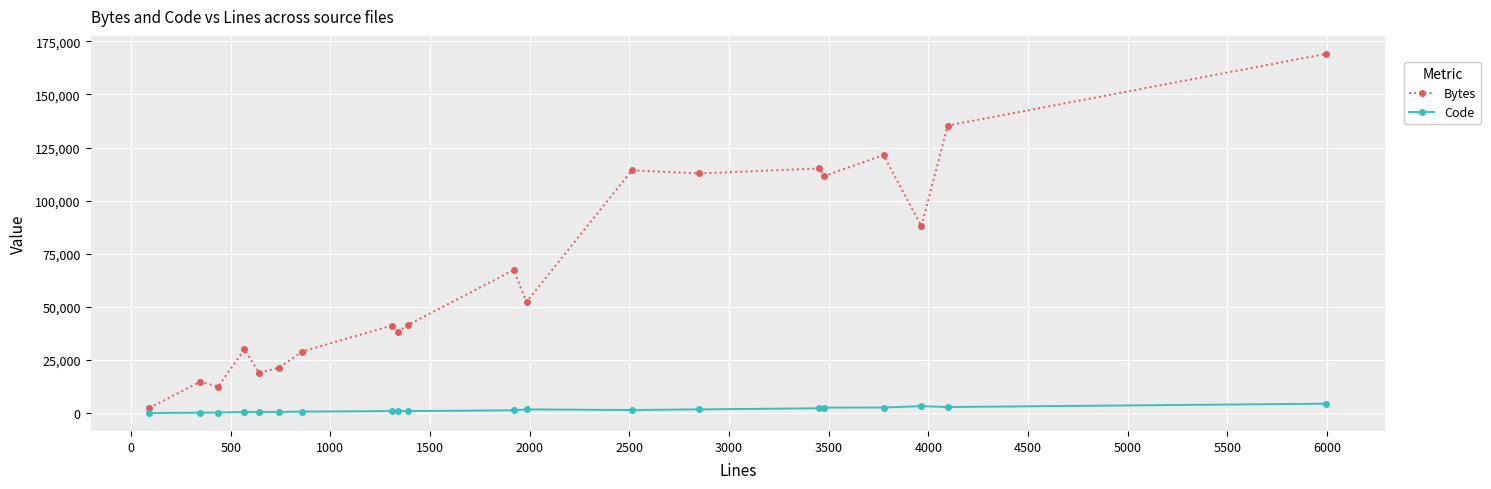

Does the chart have visible grid lines?

Yes